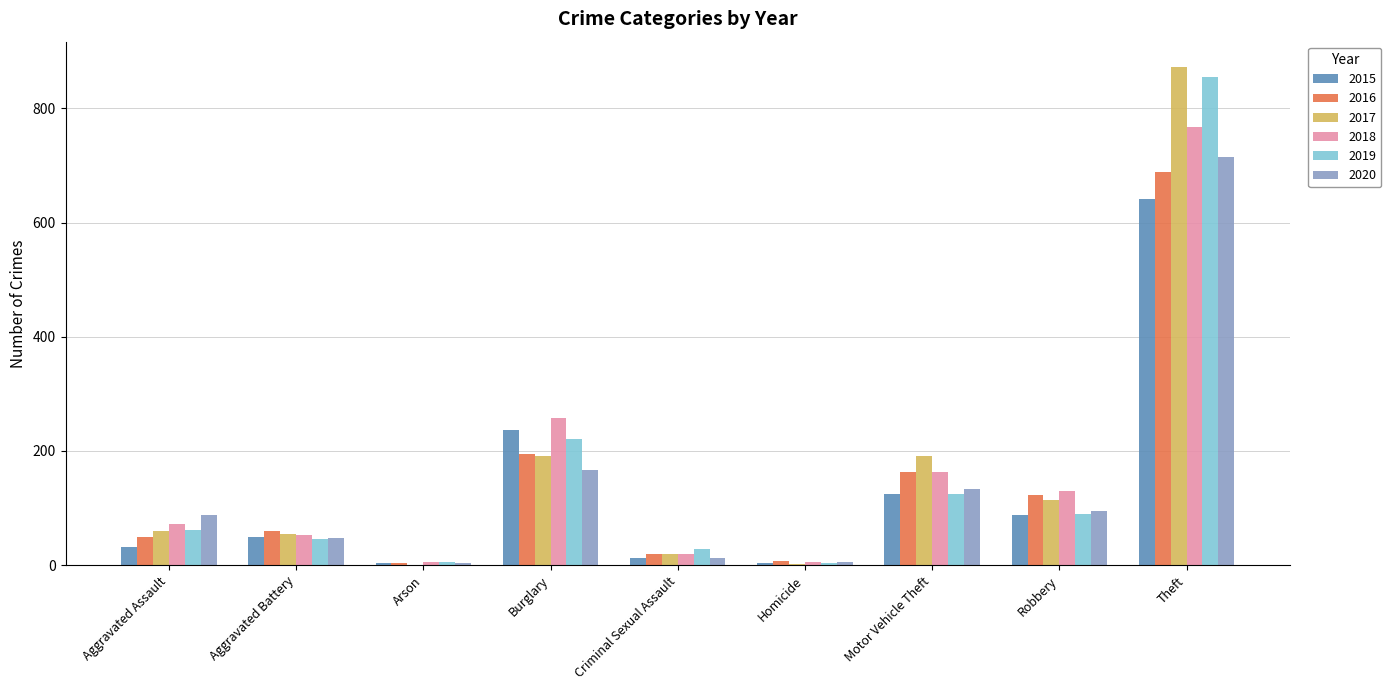

What is the maximum value for 2015?

641